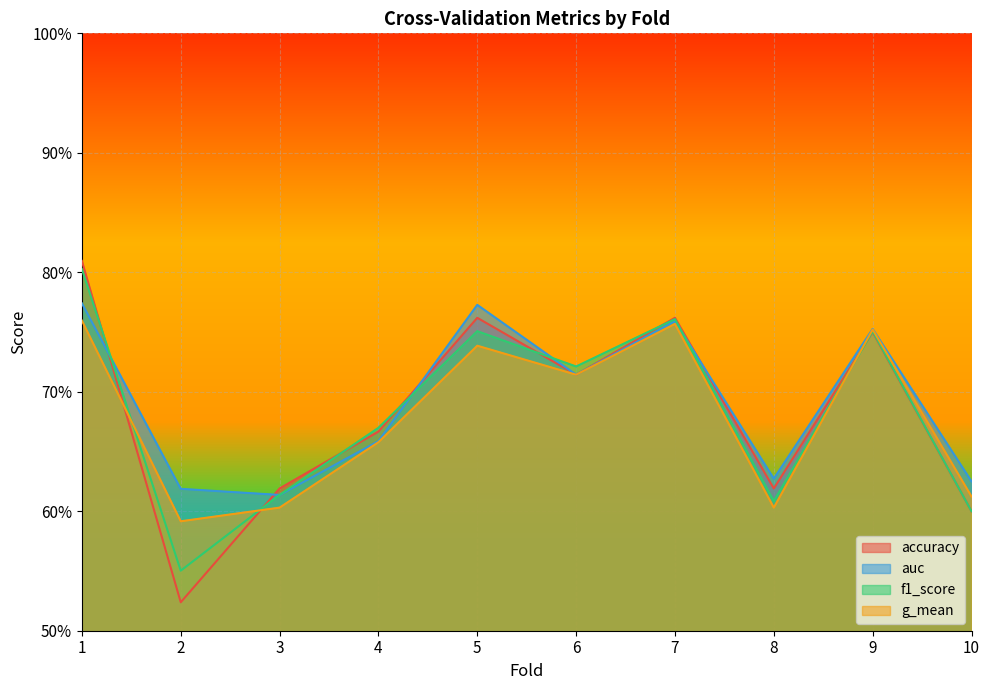

True or false: accuracy and g_mean cross at least once.

True